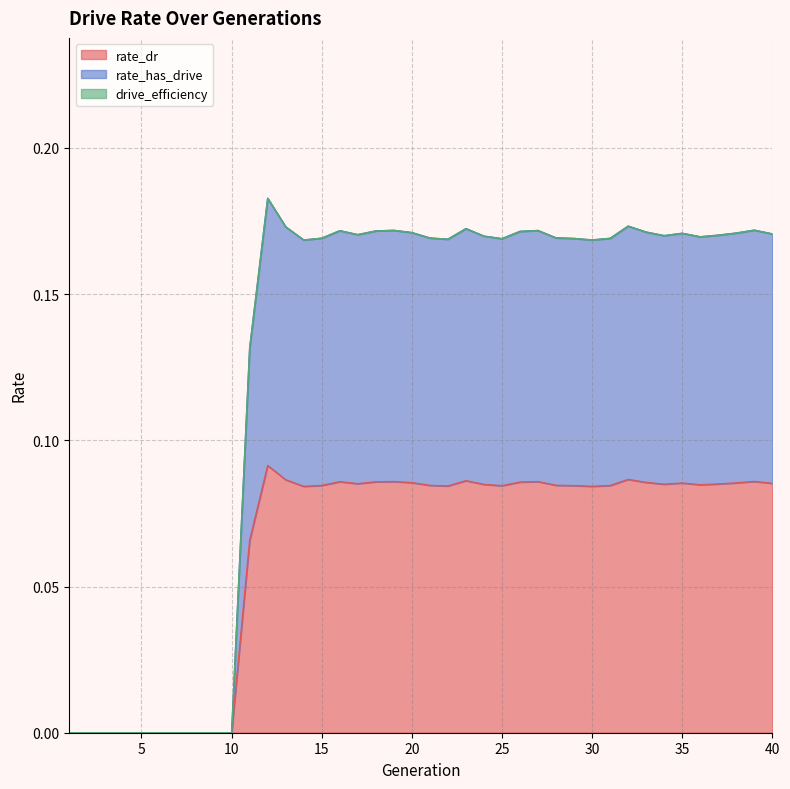

What is the sum of the rate_has_drive values at 11 and 20?

0.3